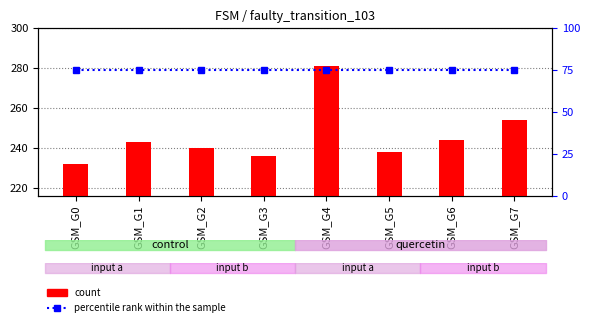

Which series has the widest spread of values?

count